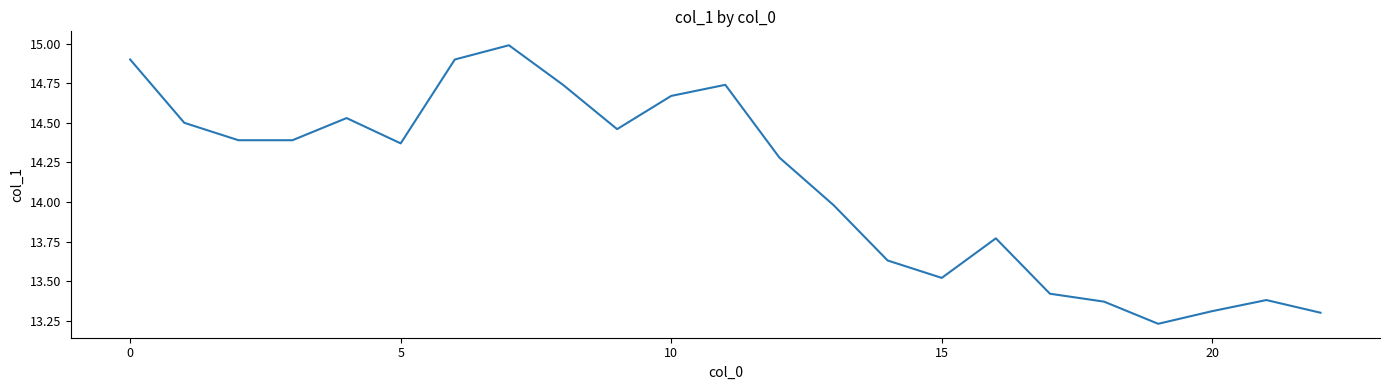

How many lines are shown in the chart?

1